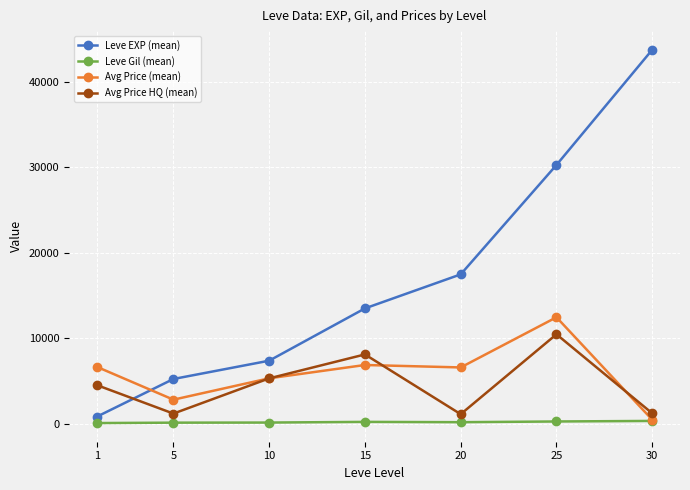

At which category does Avg Price HQ (mean) reach its first local valley?

5